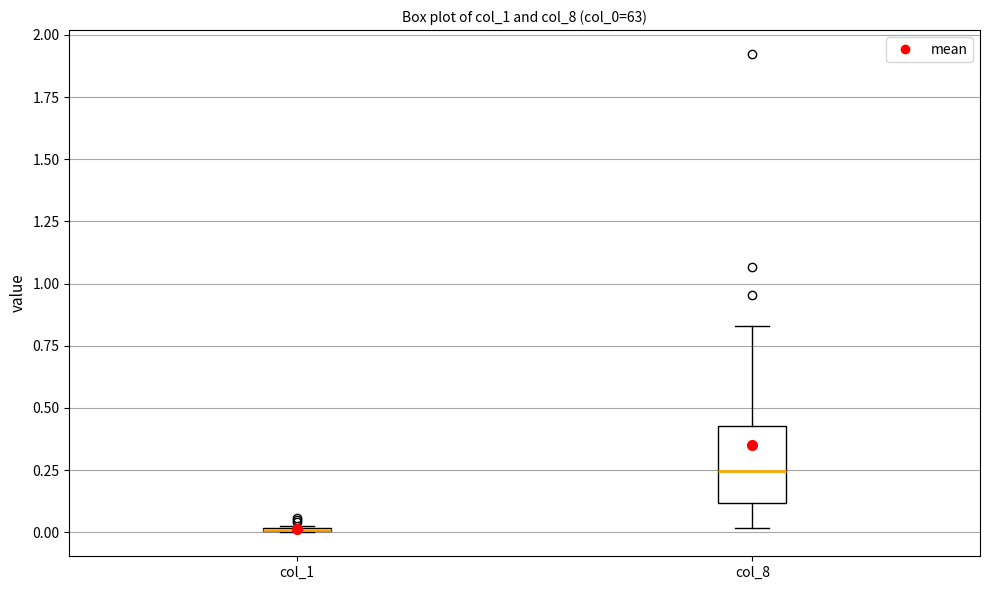

Which box is the tallest, from its lower edge to its upper edge?

col_8